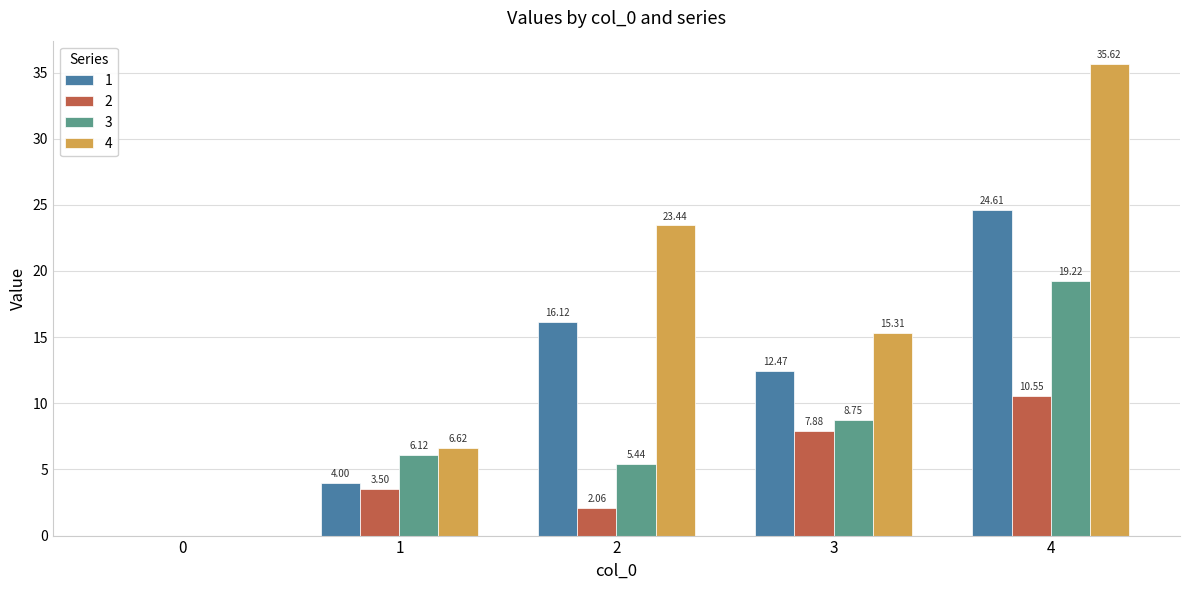

What is the sum of all 1 values?

57.2